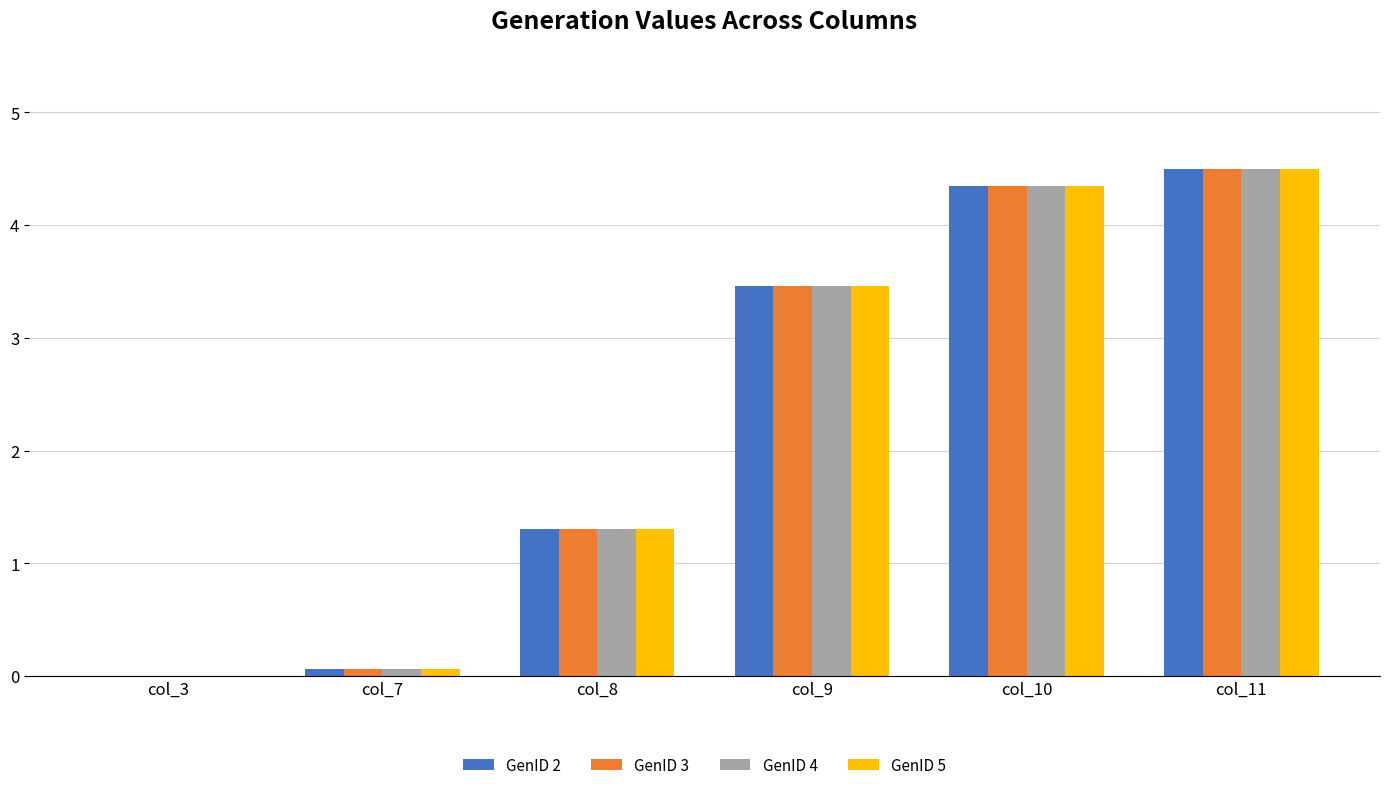

What is the sum of the GenID 5 values at col_10 and col_3?

4.3